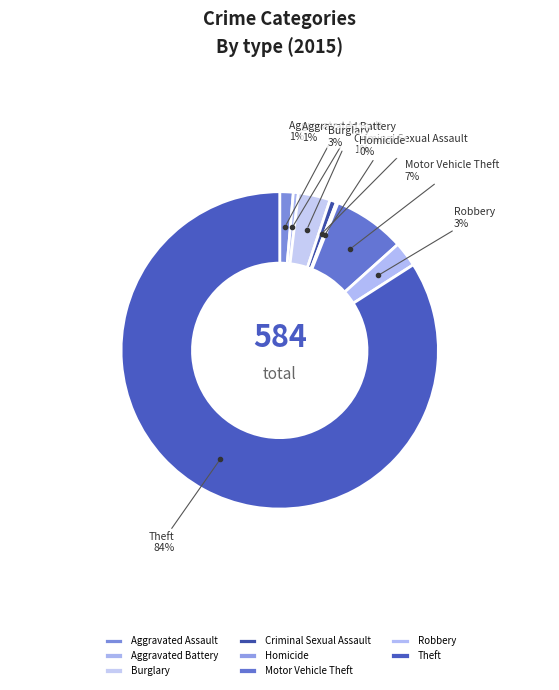

The Criminal Sexual Assault slice represents 1% of the pie. True or false?

True